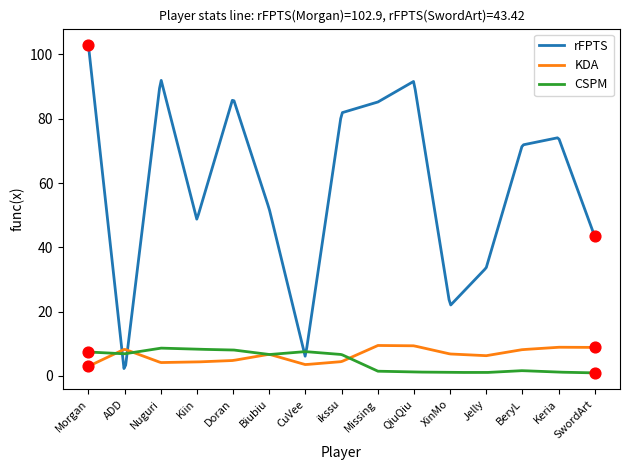

Which series has the largest total across all categories?

rFPTS